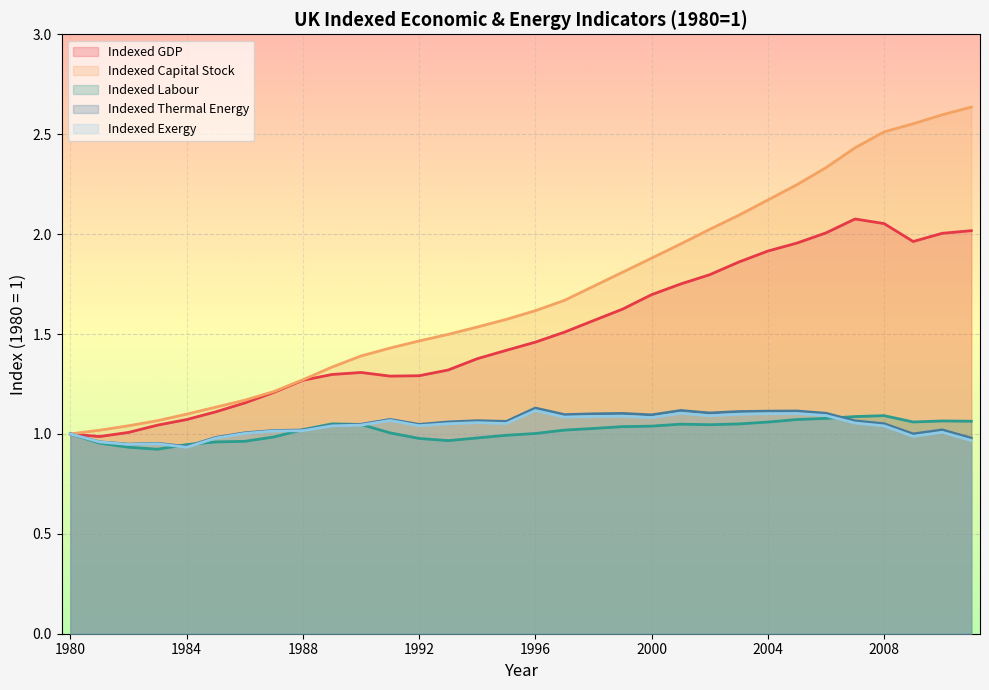

True or false: Indexed Thermal Energy and Indexed Exergy intersect in this chart.

False